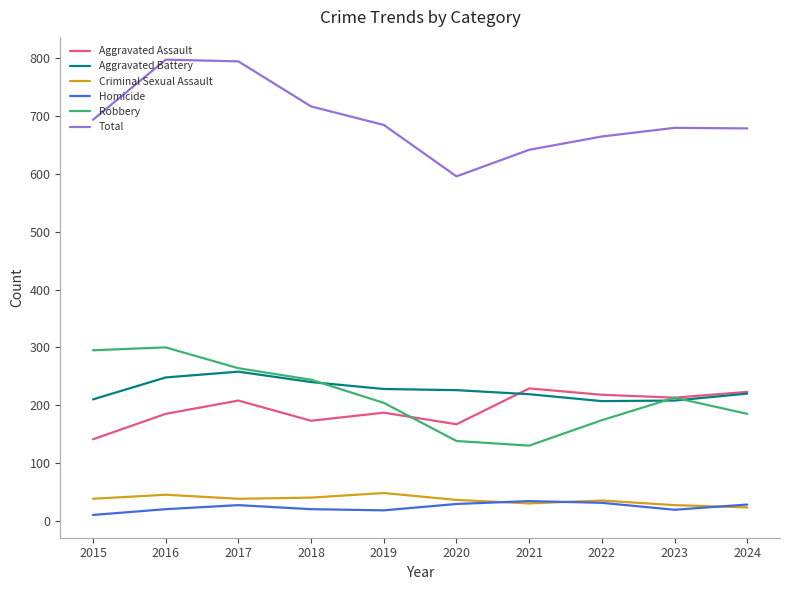

At how many categories does at least one series exceed 435?

10